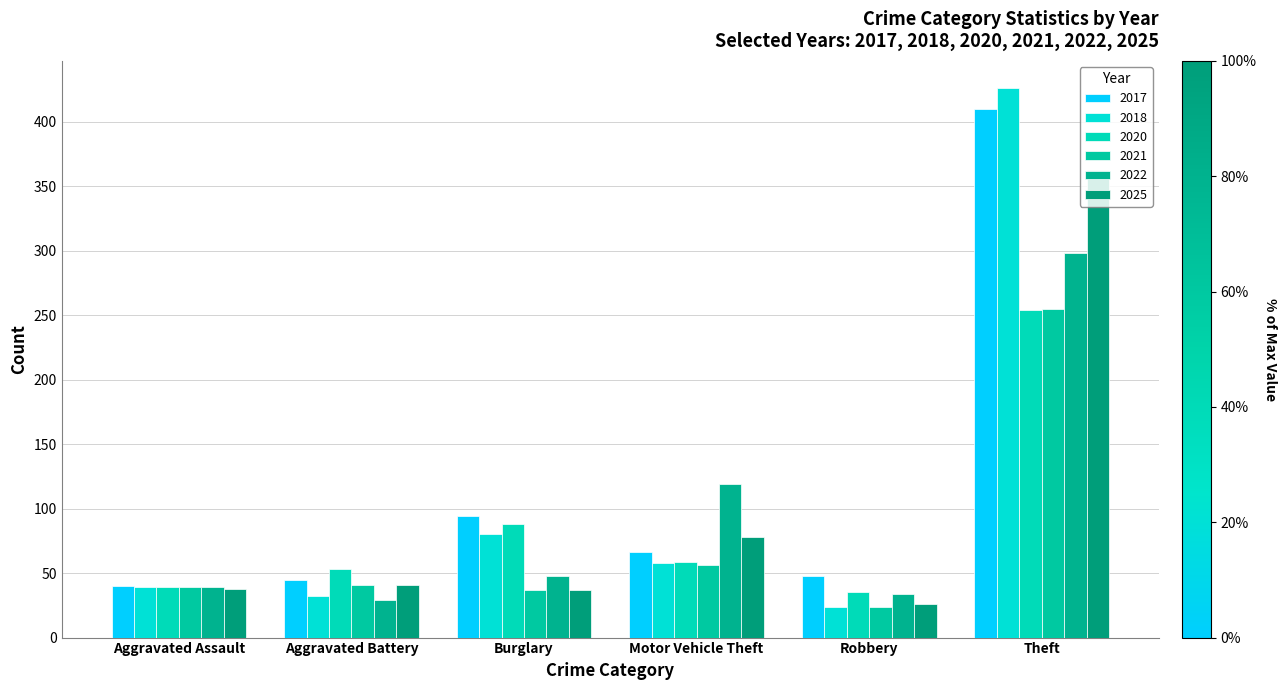

Count the number of categories in the chart.

6